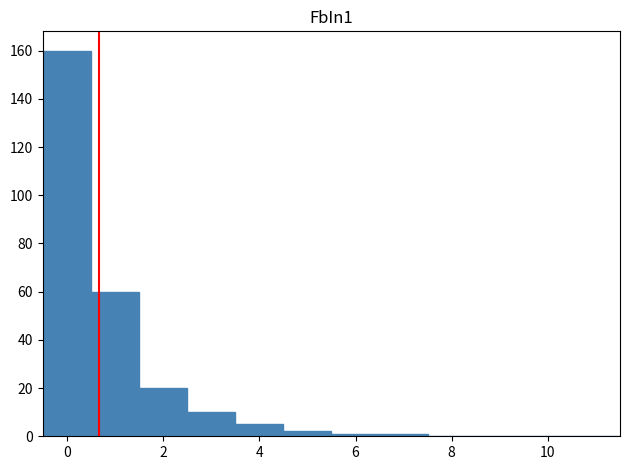

What is the height of the bar covering 0.5 to 1.5 on the x-axis? Neither the bar edges nor the heights are printed on the chart, so give them approximately, as read against the axes.

60